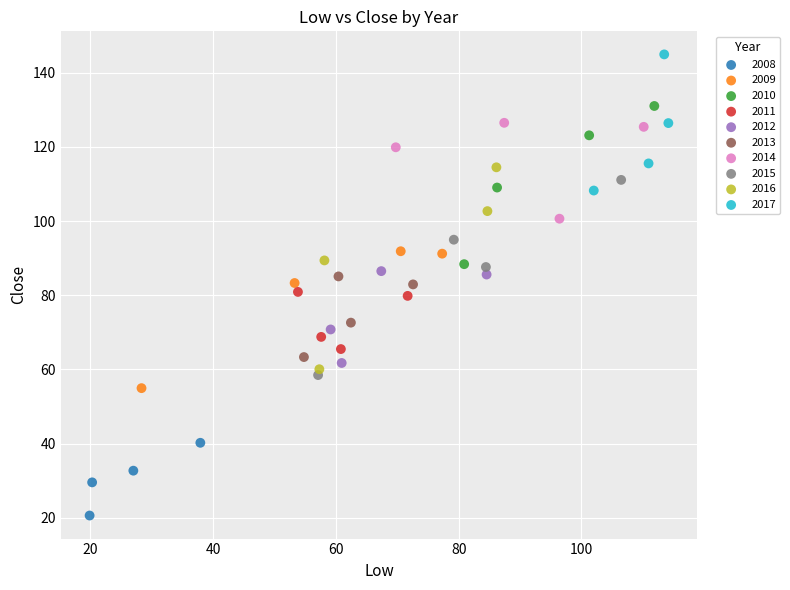

What are all the series names shown in the legend?

2008, 2009, 2010, 2011, 2012, 2013, 2014, 2015, 2016, 2017